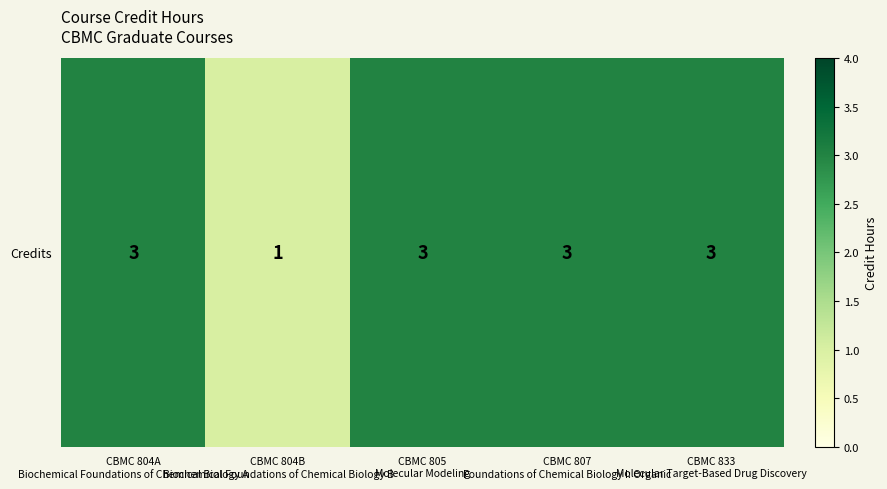

Approximately how many times larger is the value at CBMC 833
Molecular Target-Based Drug Discovery compared to CBMC 805
Molecular Modeling?

1.0